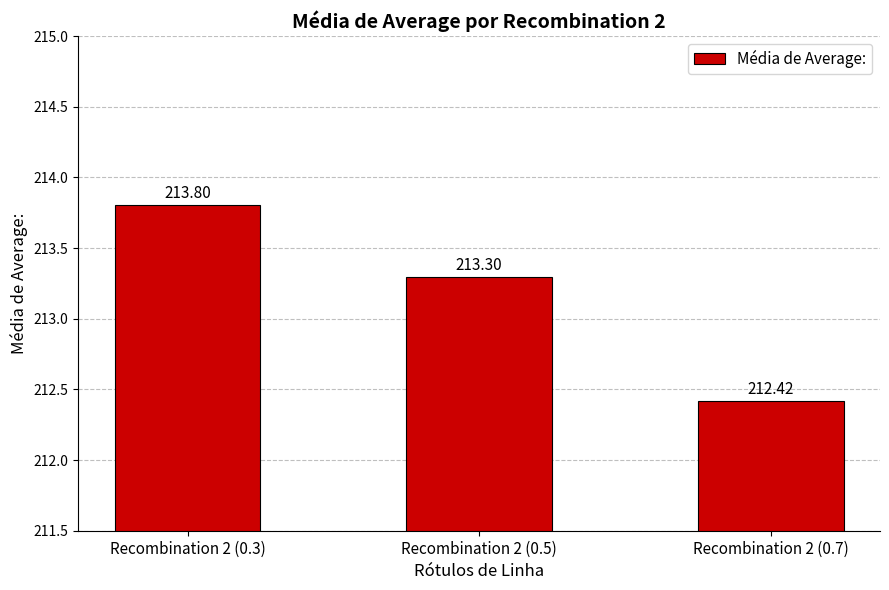

Reading right to left, extract all data points from this chart.

212.4	213.3	213.8